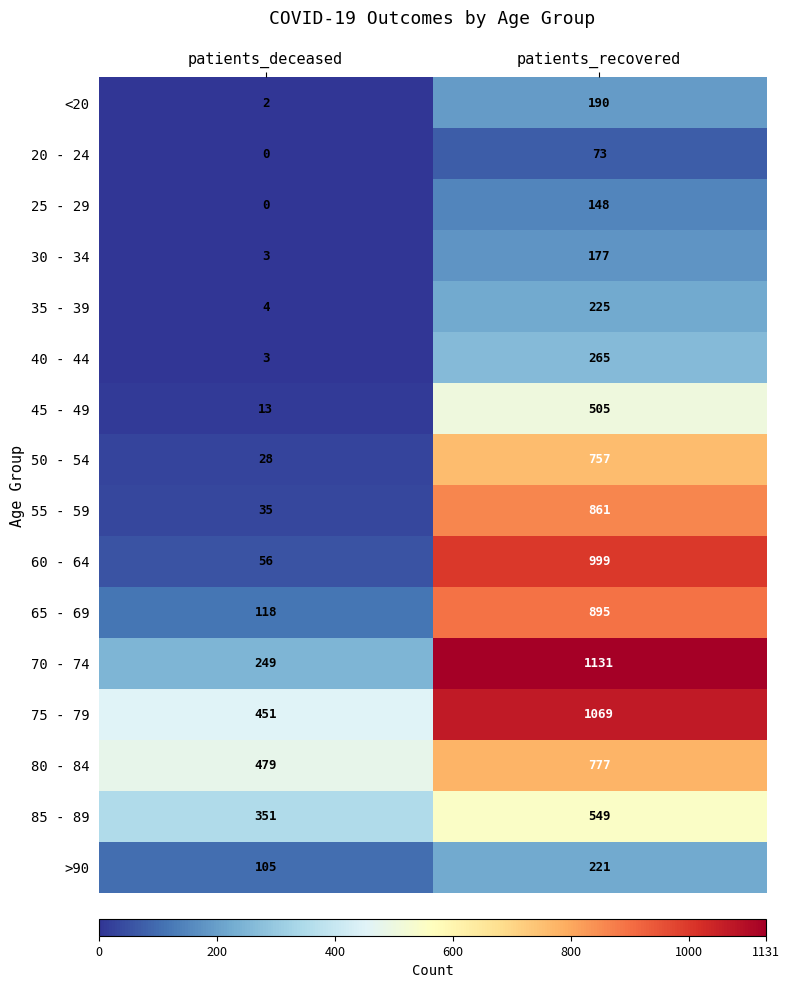

The value of 30 - 34 at patients_deceased is 3. True or false?

True